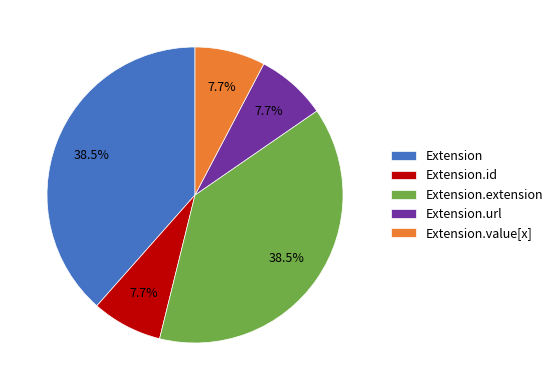

Between Extension.value[x] and Extension.extension, which is larger?

Extension.extension